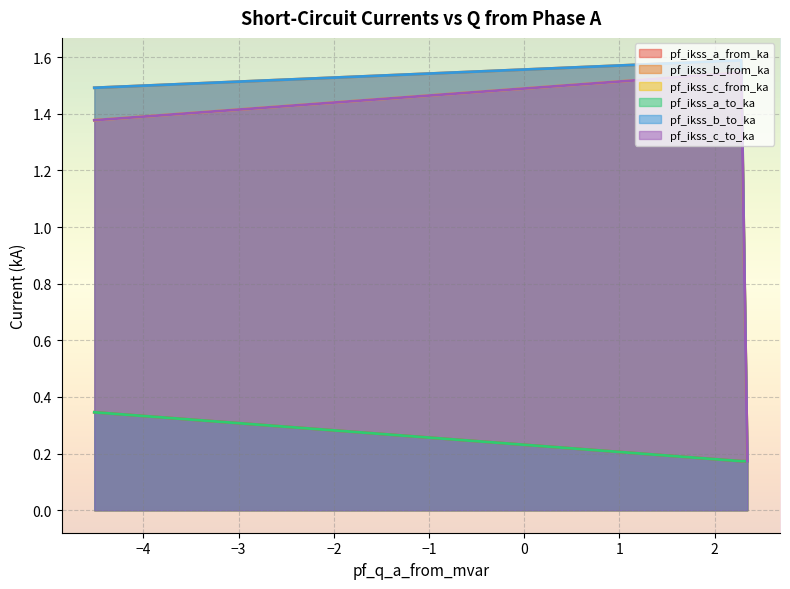

How many lines are shown in the chart?

6